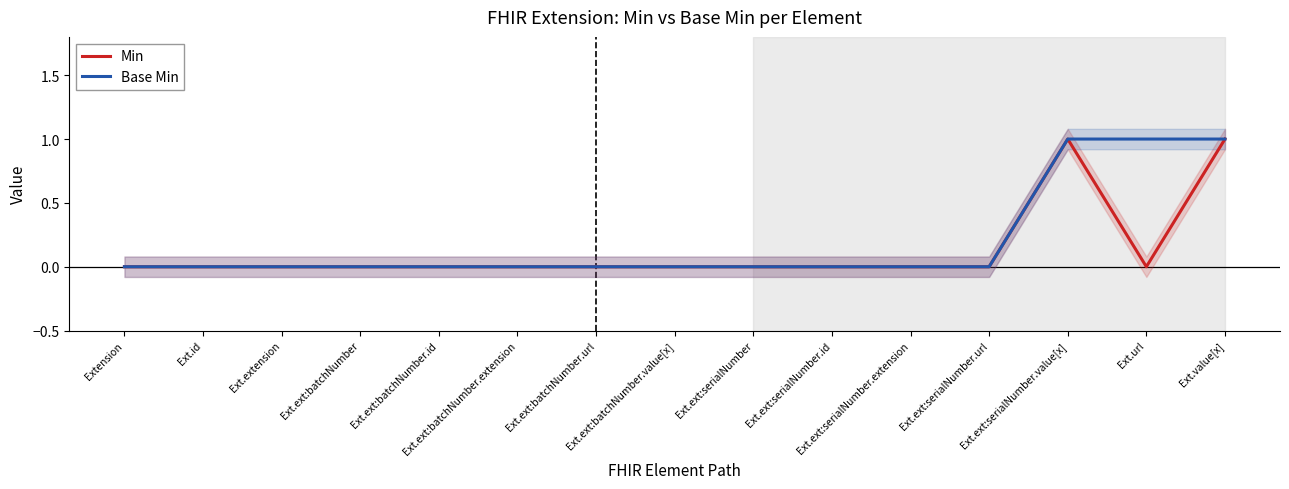

True or false: Base Min and Min intersect in this chart.

False